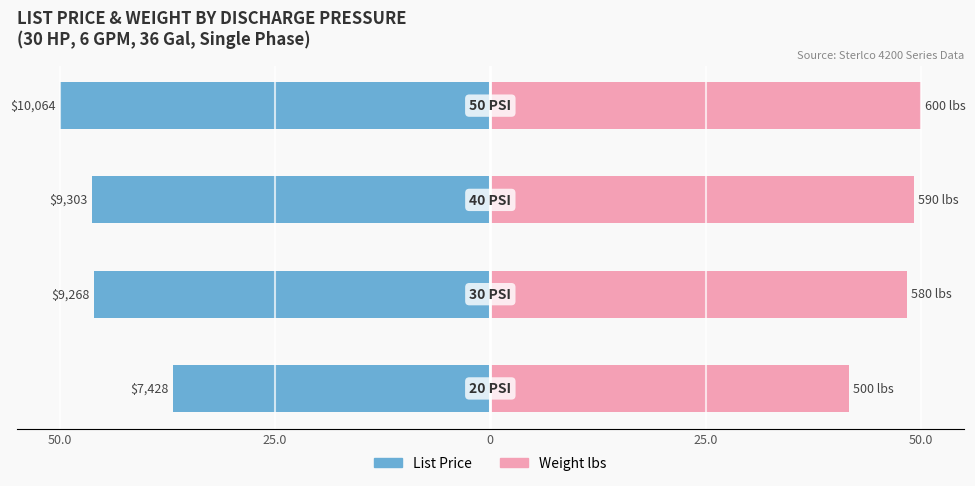

What are all the series names shown in the legend?

List Price, Weight lbs